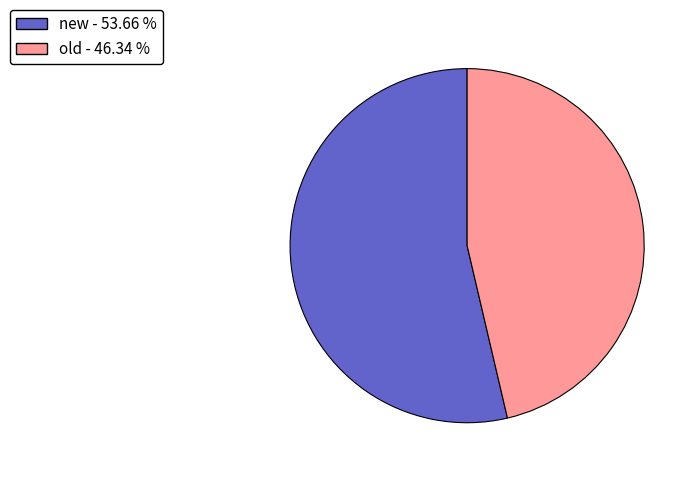

What is the ratio of the value at new to the value at old?

1.2